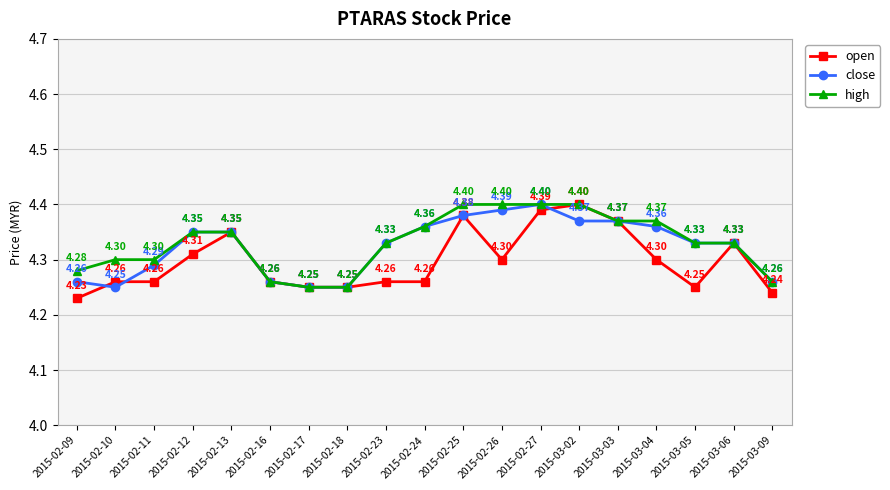

True or false: close and open cross at least once.

True